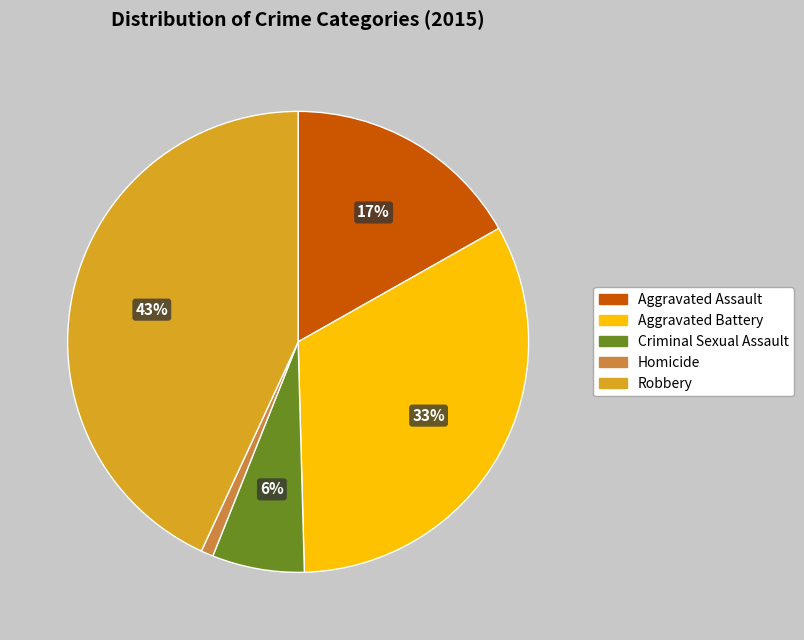

Combined, do Aggravated Battery and Criminal Sexual Assault account for over 50%?

No